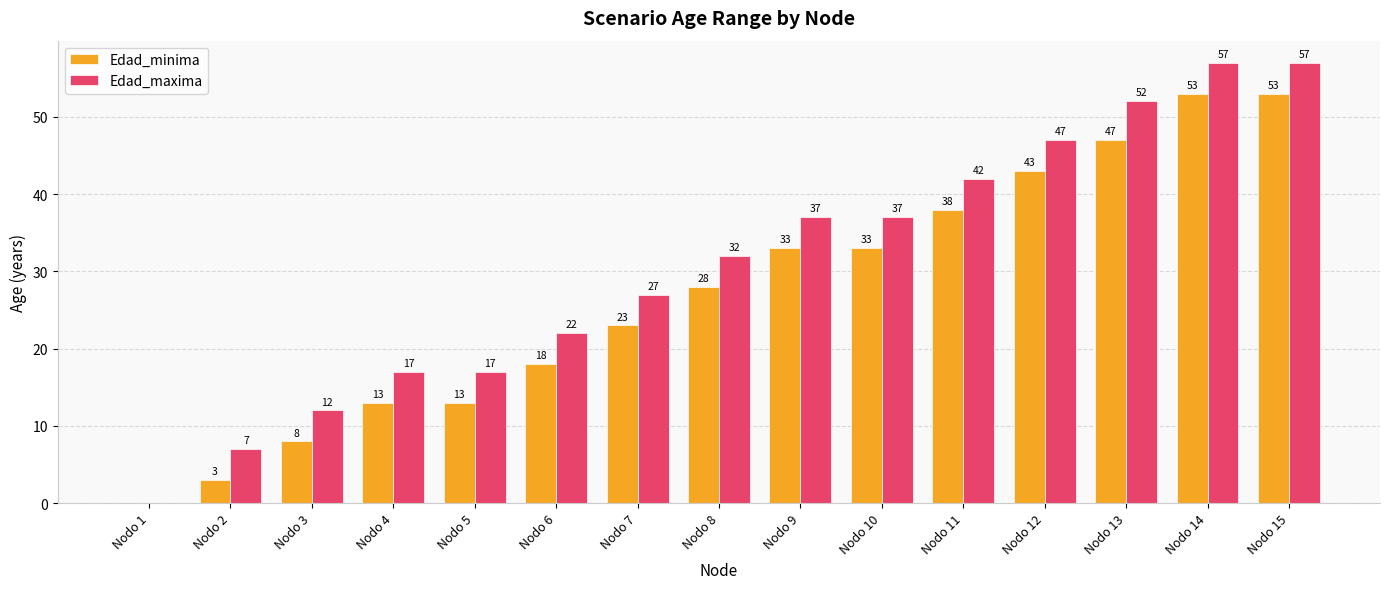

Reading left to right, what are all the values shown in this chart?

Edad_minima: 0	3	8	13	13	18	23	28	33	33	38	43	47	53	53
Edad_maxima: 0	7	12	17	17	22	27	32	37	37	42	47	52	57	57